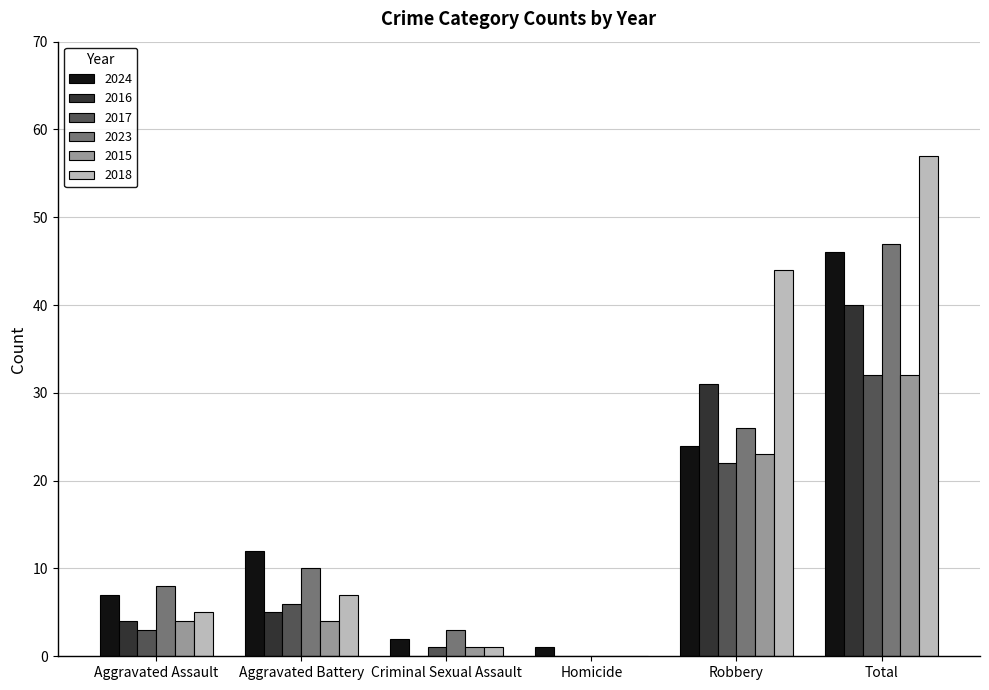

What is the difference between the 2023 values at Aggravated Battery and Robbery?

16